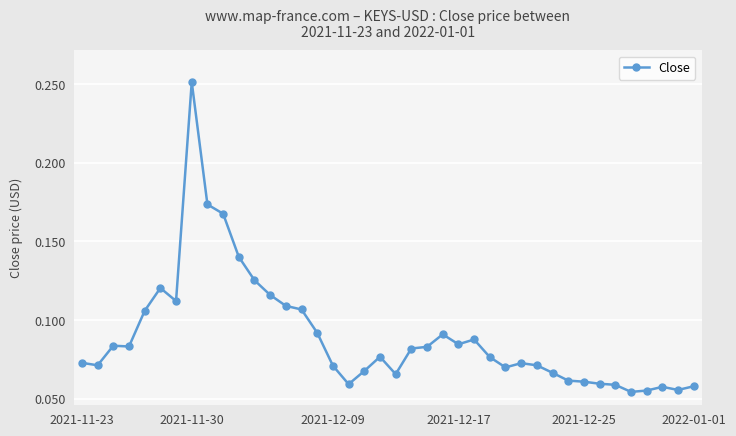

True or false: there are more than 0 points higher than both neighbors.

True